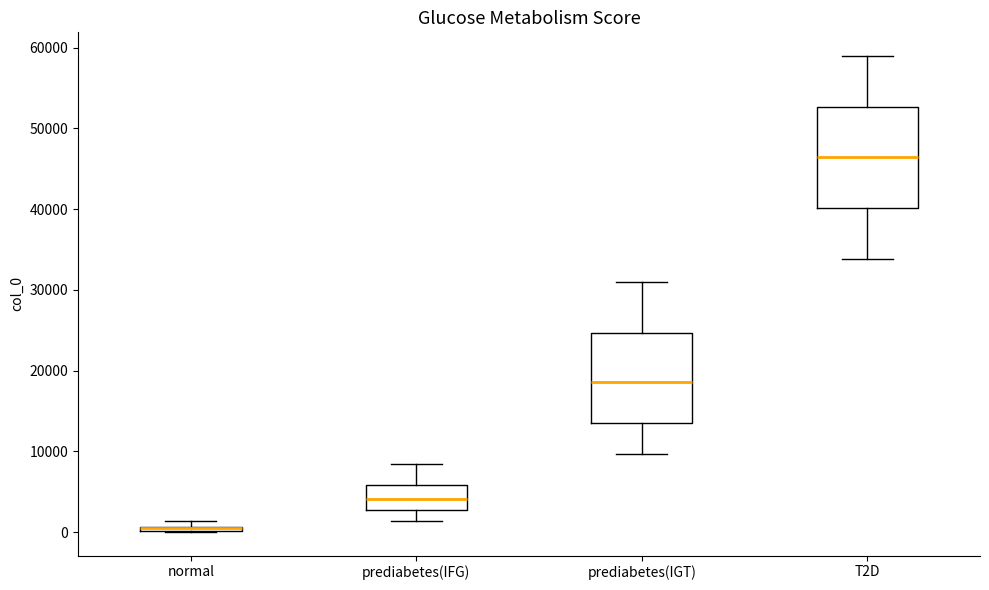

Where does the lower whisker of the box for prediabetes(IGT) end on the y-axis? The values are not printed on the chart, so give them approximately, as read against the axis.

10000